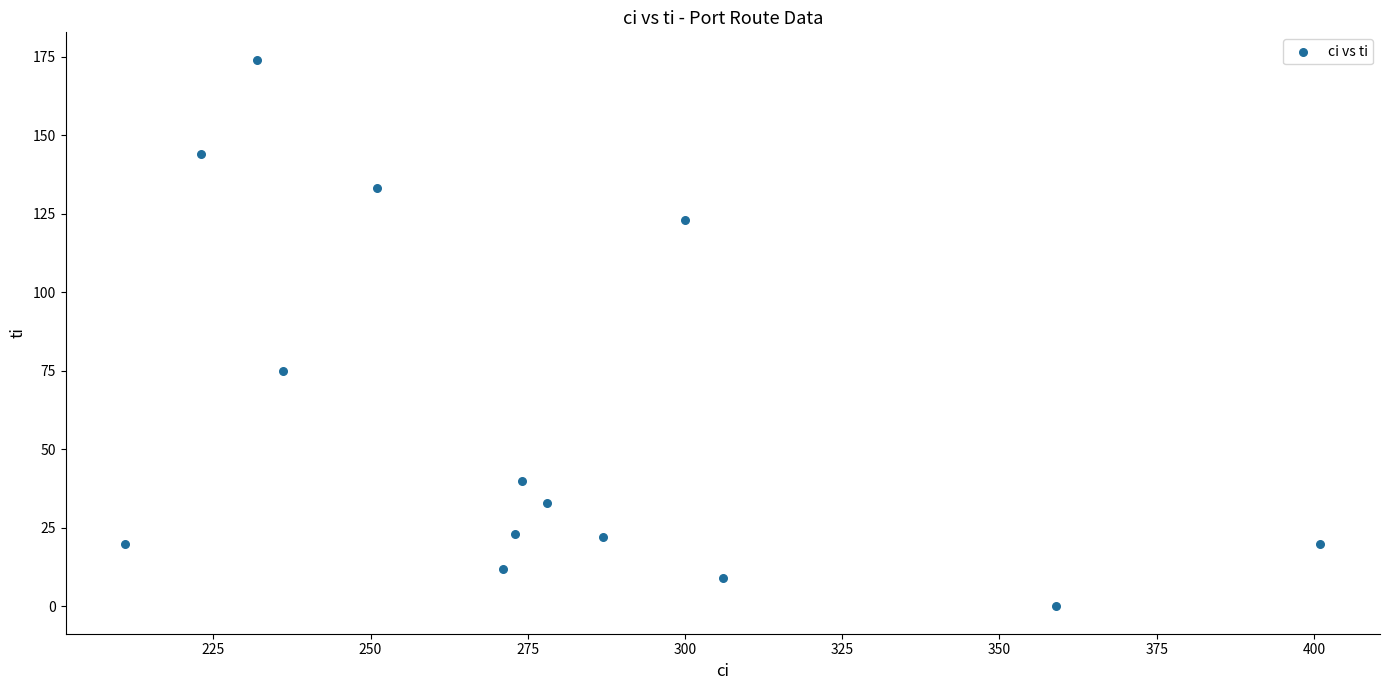

What is the range of Y values (max minus min)?

174